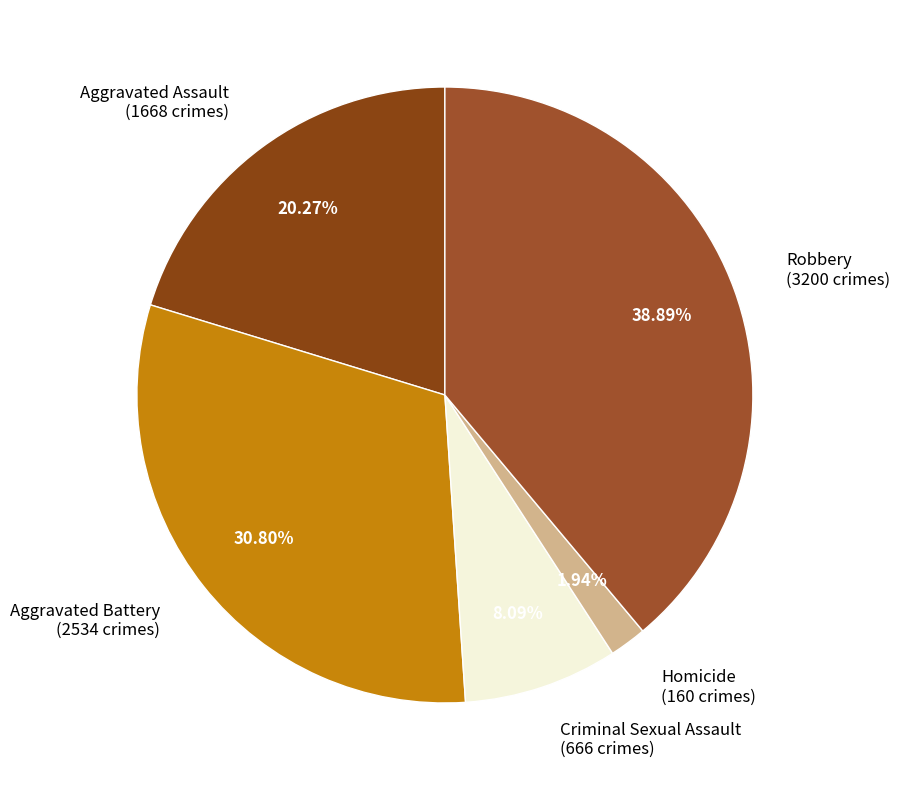

Is there any slice that represents more than half of the pie?

No